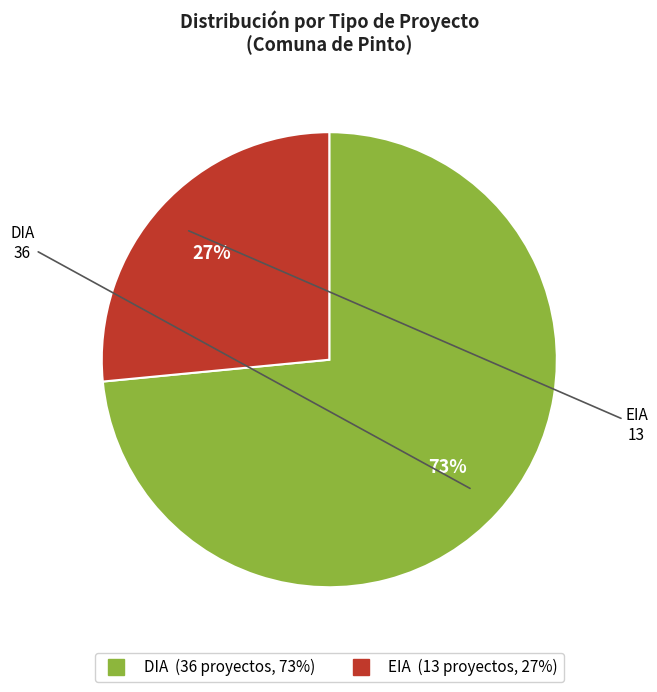

Is it true that EIA is 27% of the pie?

True